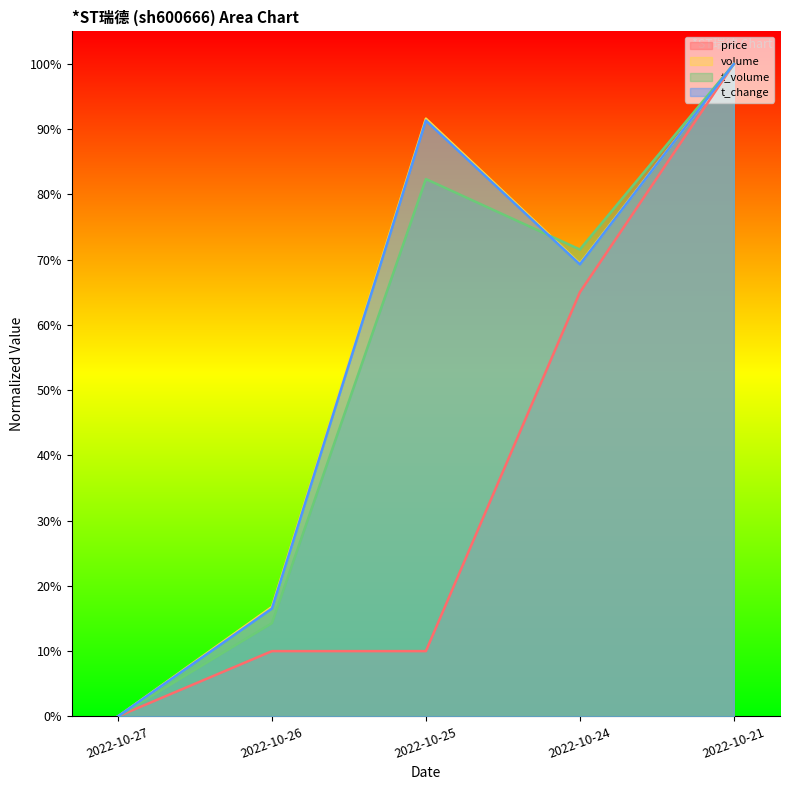

At 2022-10-21, list the series in order from largest to smallest.

price, volume, t_volume, t_change